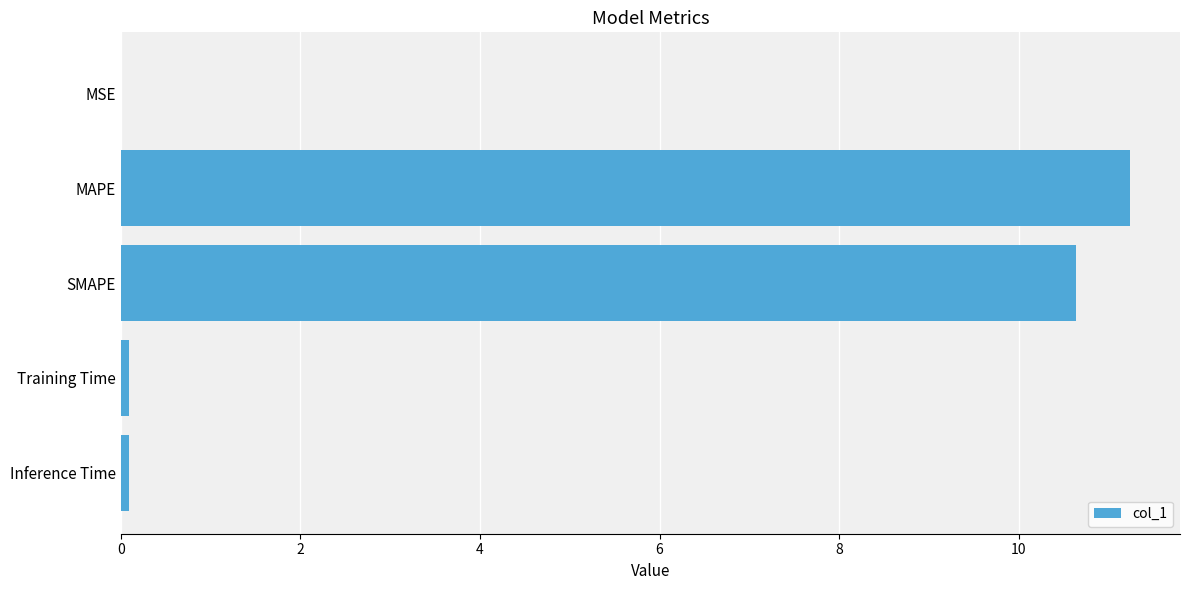

What is the sum of the values at SMAPE and MAPE?

21.9